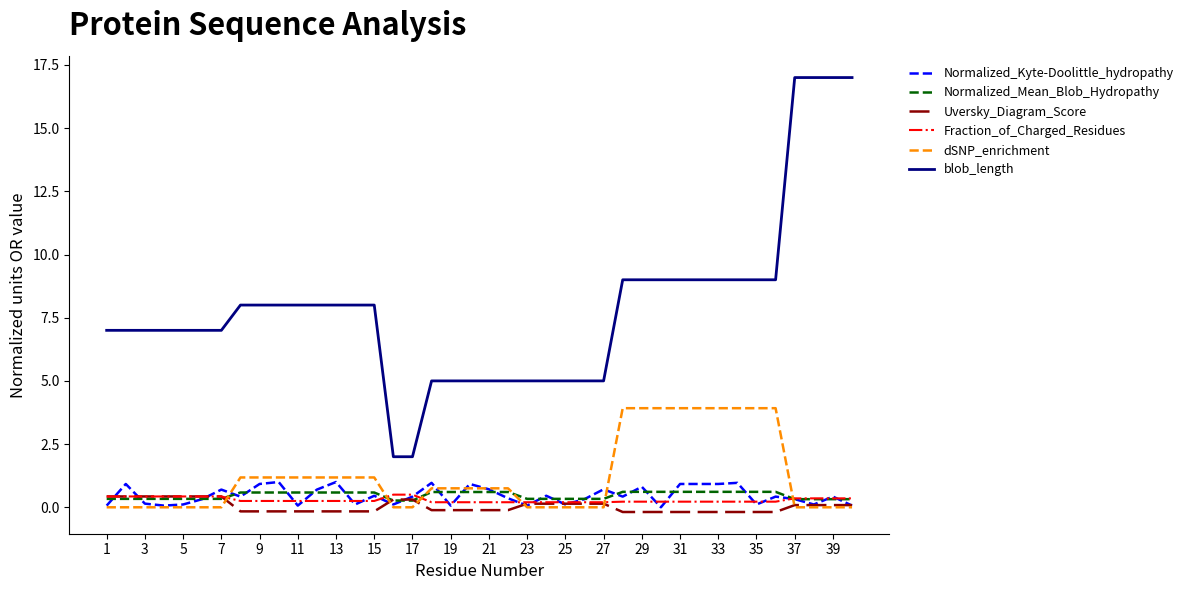

Is this an area chart (filled region under the line)?

No